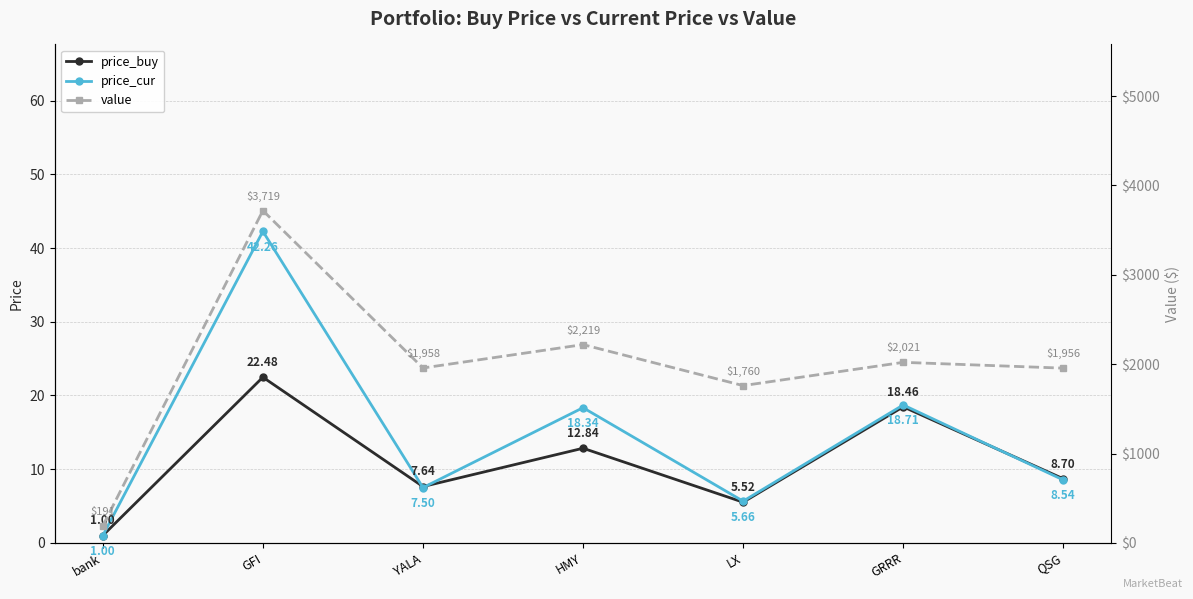

What is the difference between the maximum and minimum values in the price_cur series?

41.3